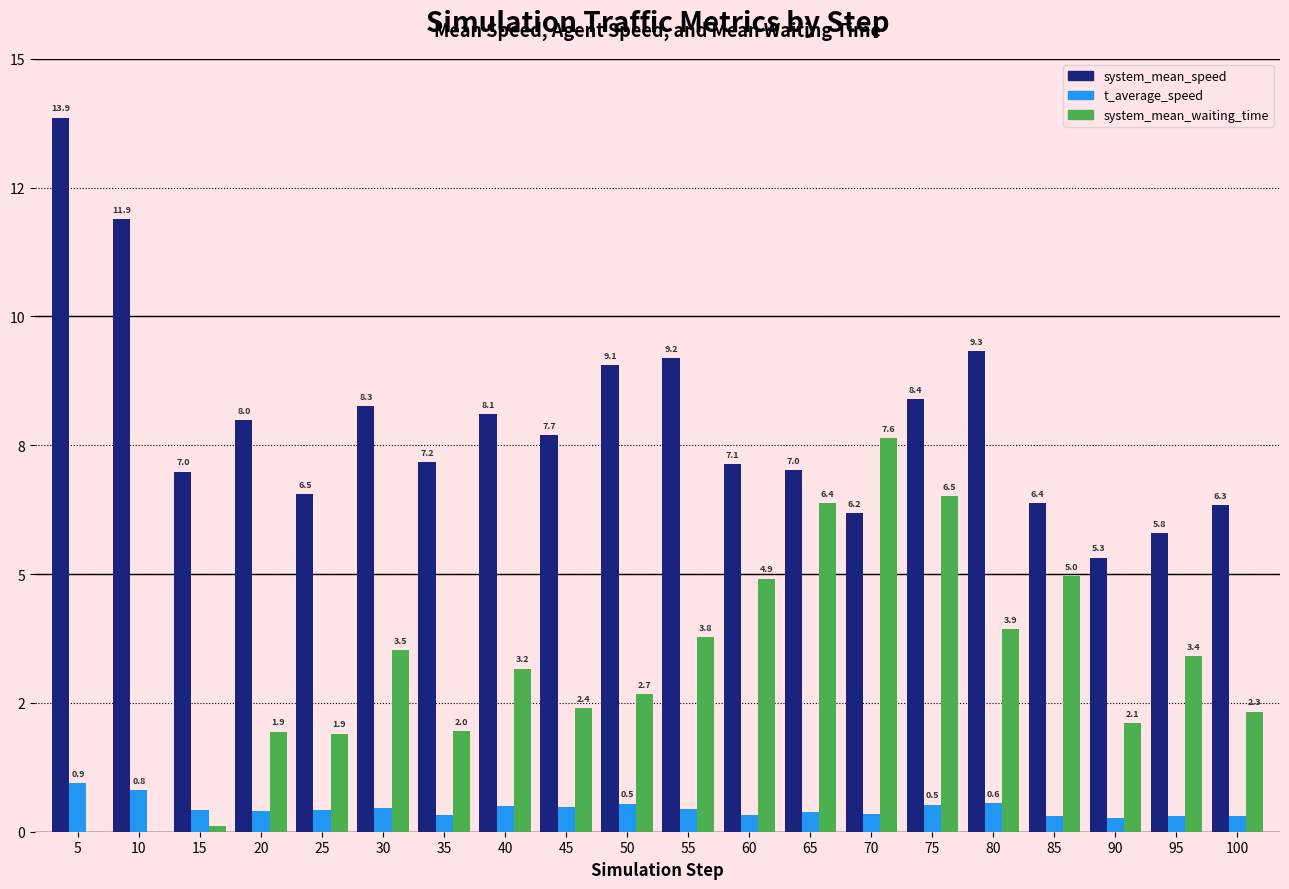

Which series has the largest total across all categories?

system_mean_speed